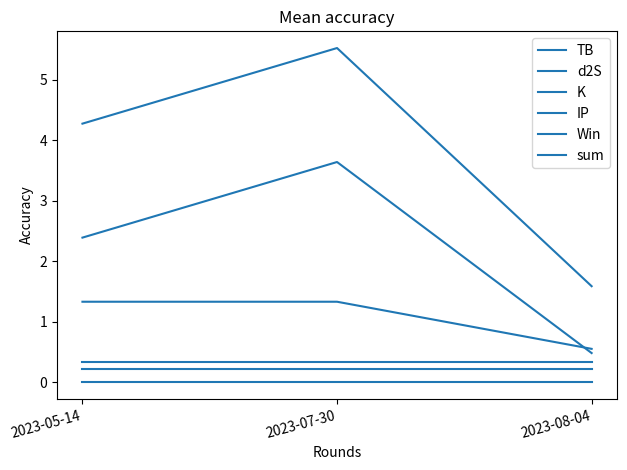

The value of d2S at 2023-07-30 is 1.3. True or false?

True